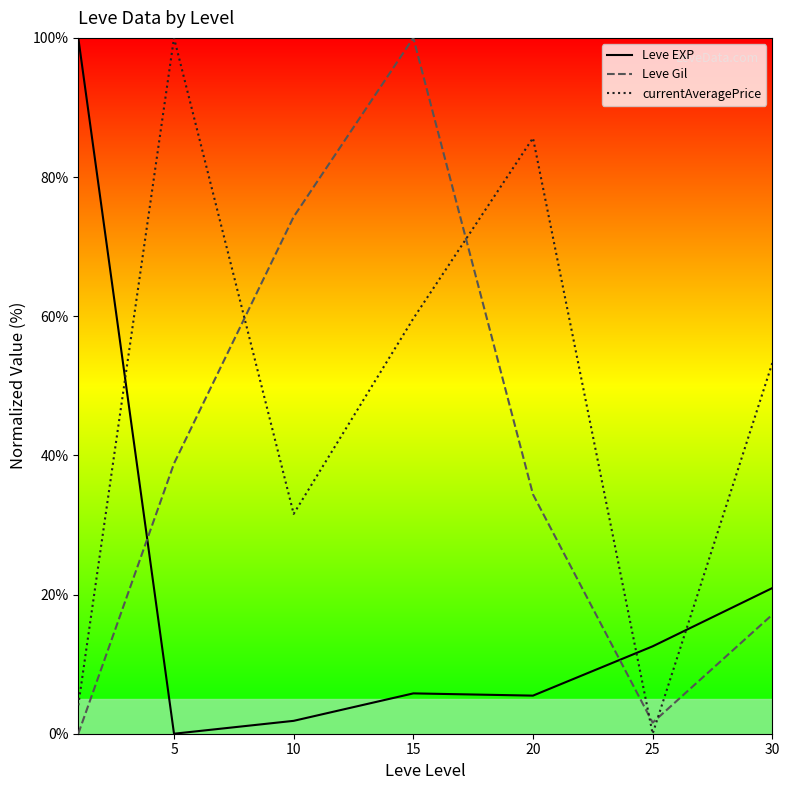

What are all the series names shown in the legend?

Leve EXP, Leve Gil, currentAveragePrice